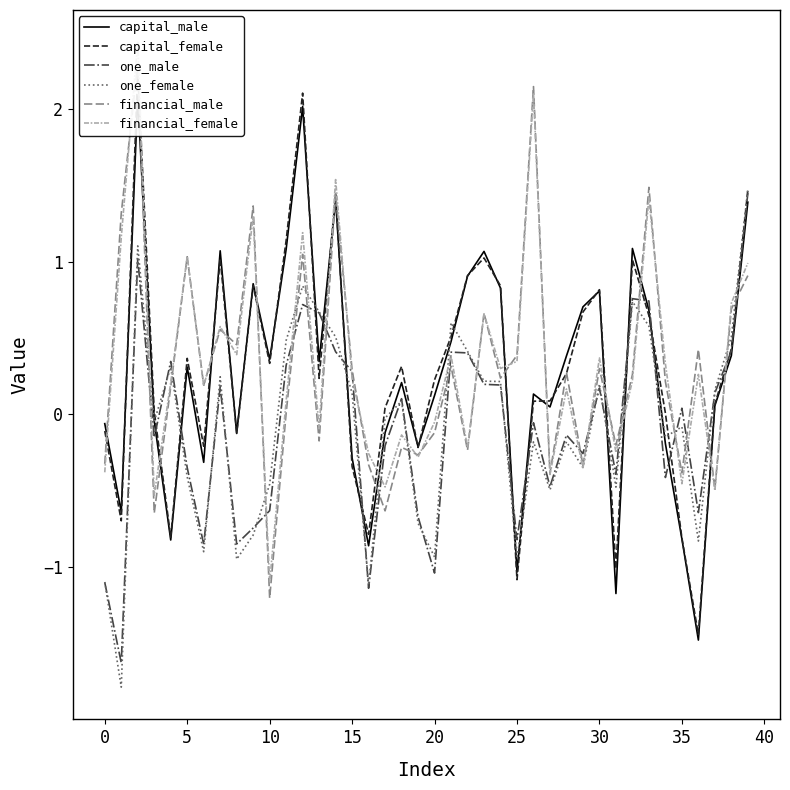

True or false: financial_female has more than 2 points higher than both neighbors.

True